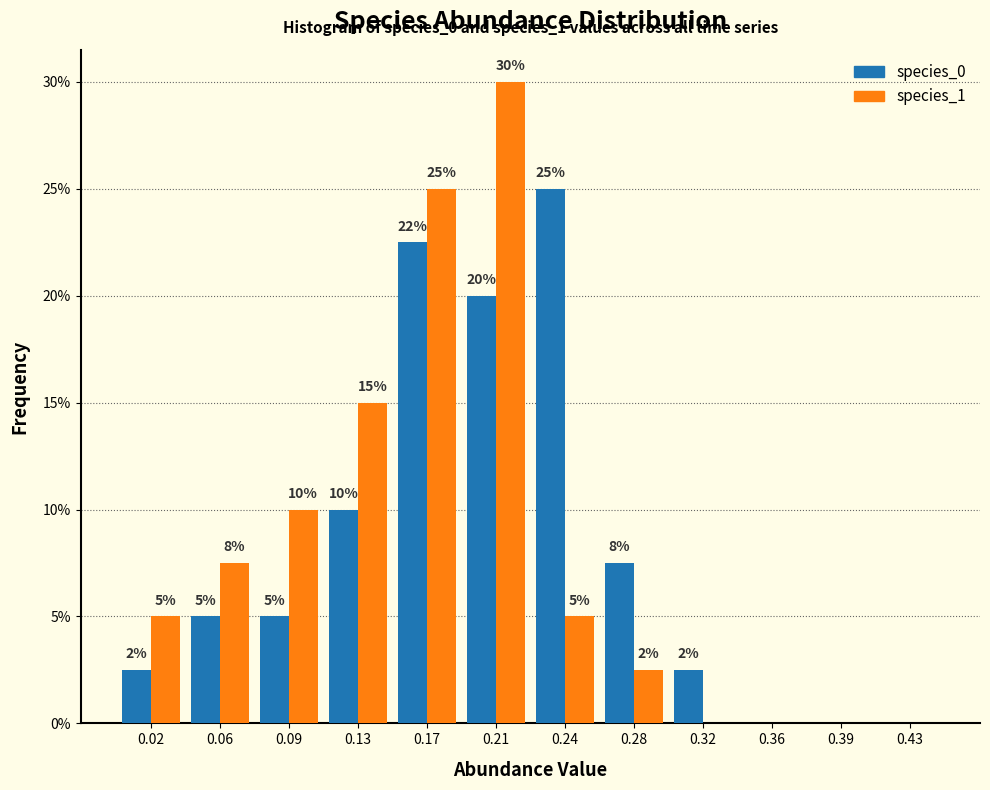

In the species_0 series, which range on the x-axis has the tallest bar?

0.225 to 0.265